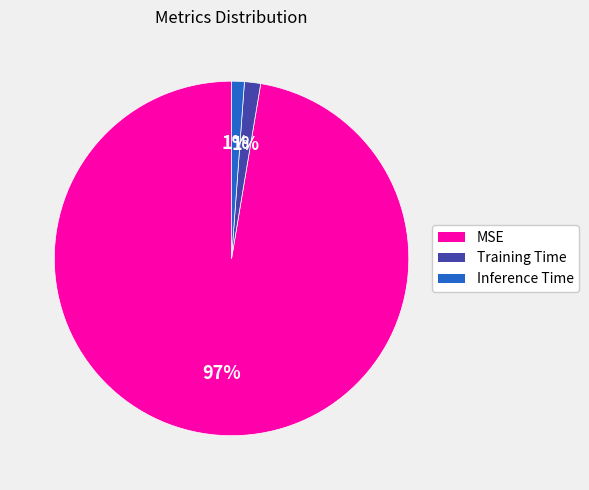

Is there any slice that represents more than half of the pie?

Yes